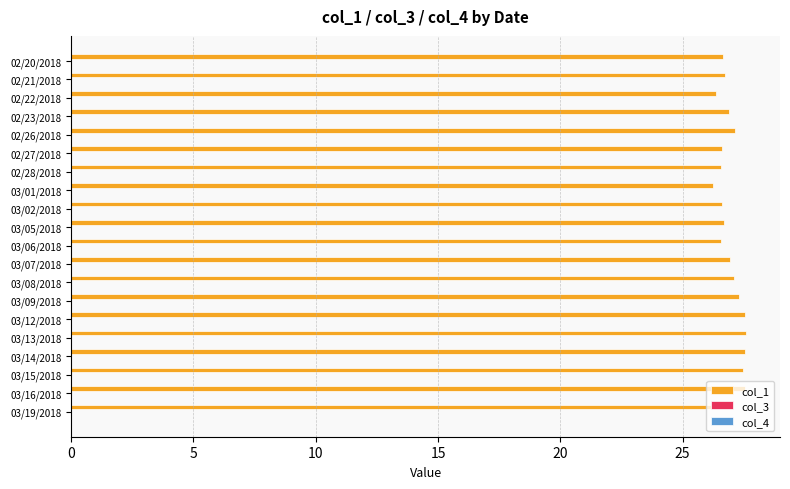

What is the label of the 1st bar from the bottom?

03/19/2018